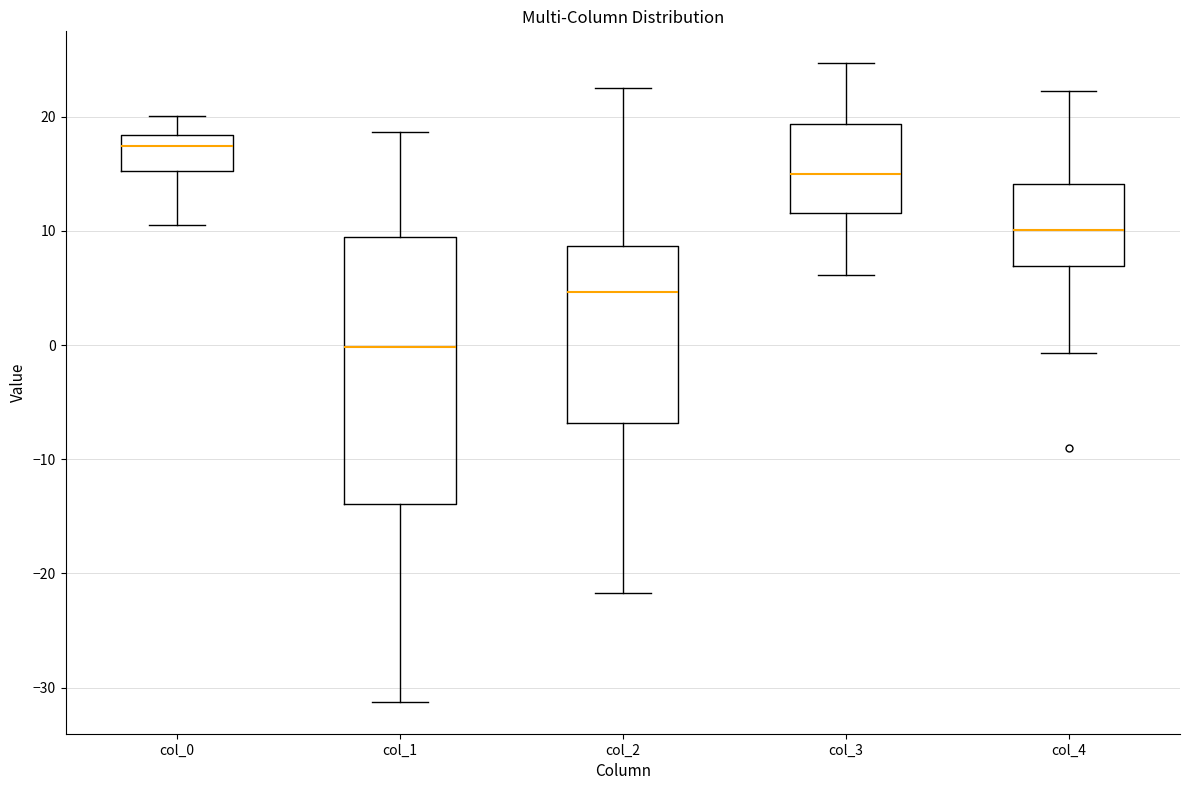

Reading left to right, read every box against the y-axis: the position of its median line, the range the box covers, and the ends of its whiskers. The values are not printed on the chart, so give them approximately, as read against the axis.

col_0: median 17, box 15 to 18, whiskers 10 to 20
col_1: median 0, box -14 to 10, whiskers -31 to 19
col_2: median 5, box -7 to 9, whiskers -22 to 22
col_3: median 15, box 12 to 19, whiskers 6 to 25
col_4: median 10, box 7 to 14, whiskers -1 to 22